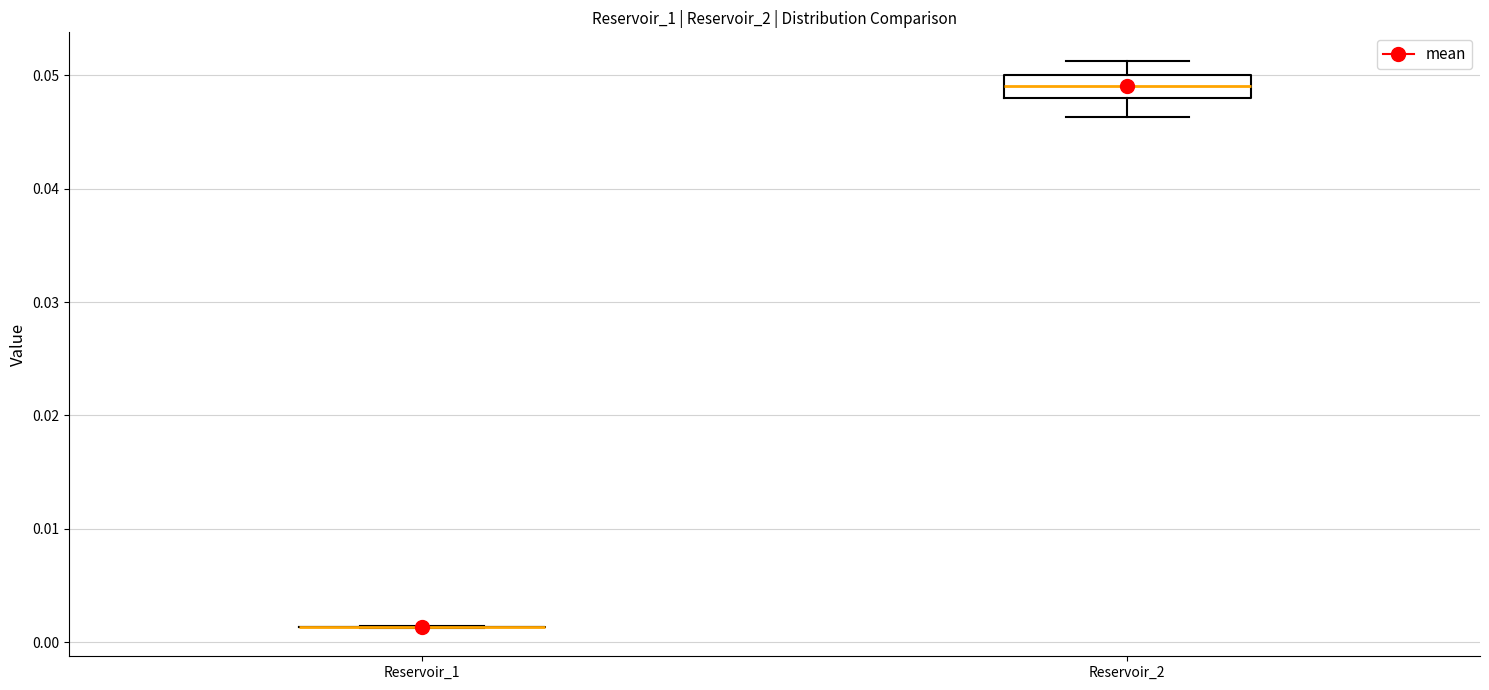

Reading left to right, transcribe this box plot: for each box, give where its median line is, the range the box spans, and where its two whiskers end, as read against the y-axis. The values are not printed on the chart, so give them approximately, as read against the axis.

Reservoir_1: box collapsed to a line at 0.001, whiskers 0.001 to 0.001
Reservoir_2: median 0.049, box 0.048 to 0.050, whiskers 0.046 to 0.051